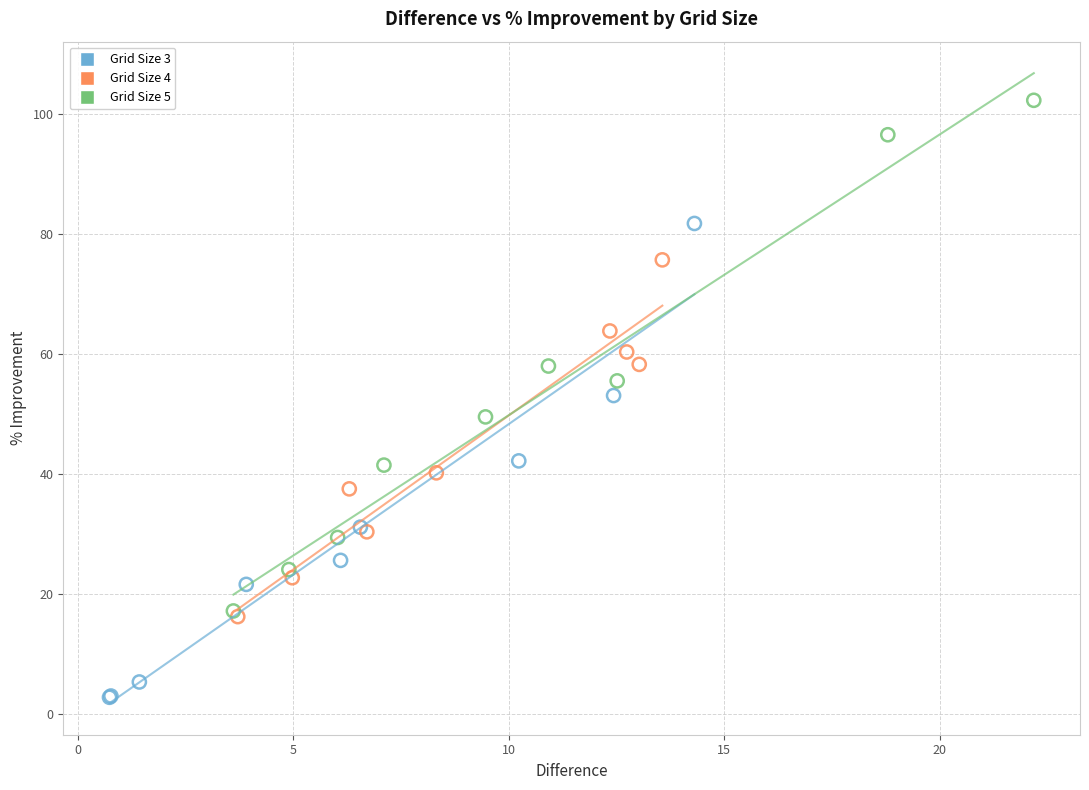

What are all the series names shown in the legend?

Grid Size 3, Grid Size 4, Grid Size 5